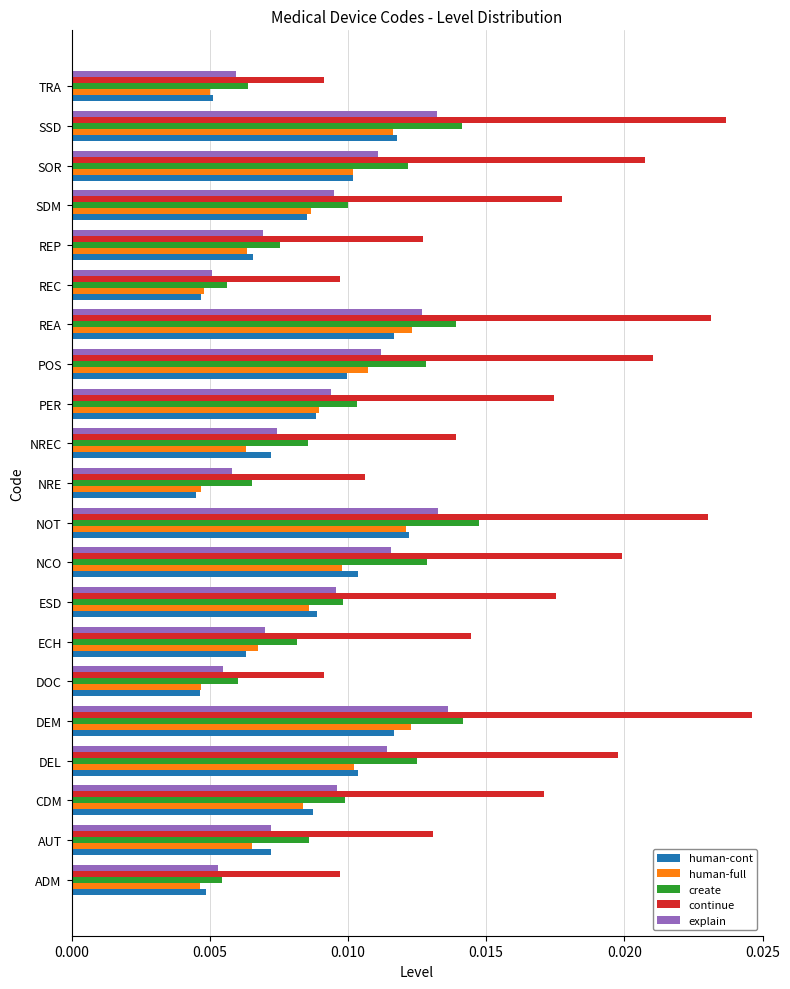

How many categories are shown in the chart?

21